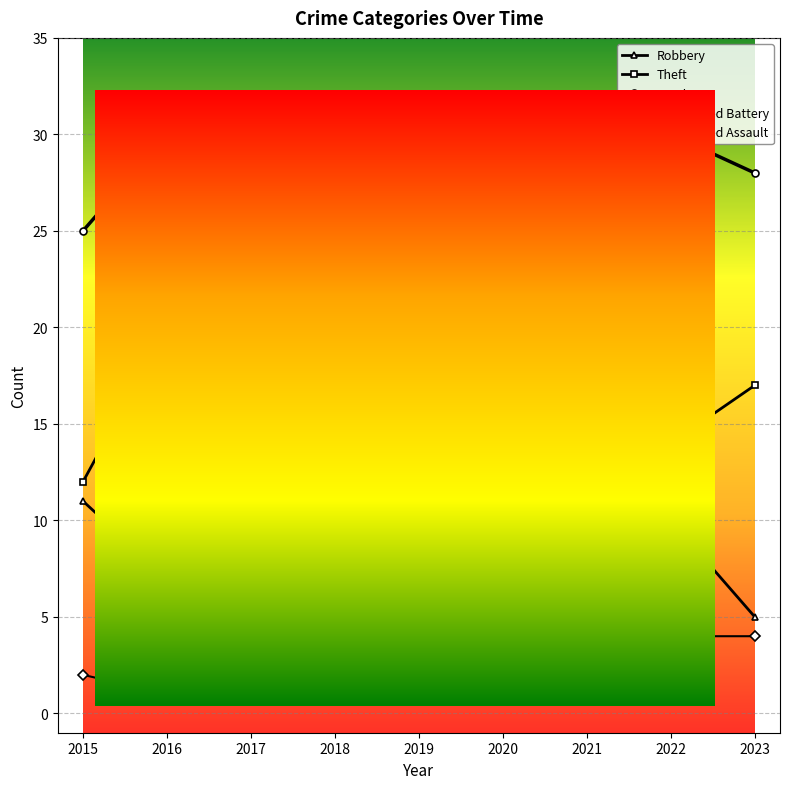

What is the difference between the maximum and minimum values in the Theft series?

12.0